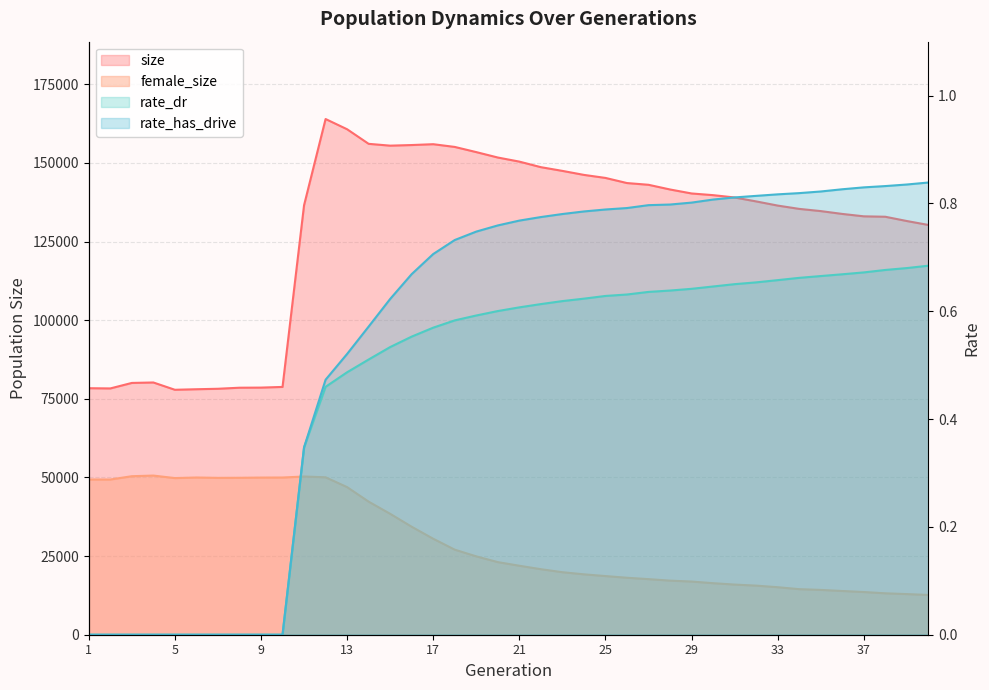

At which category does size reach its first local peak?

4